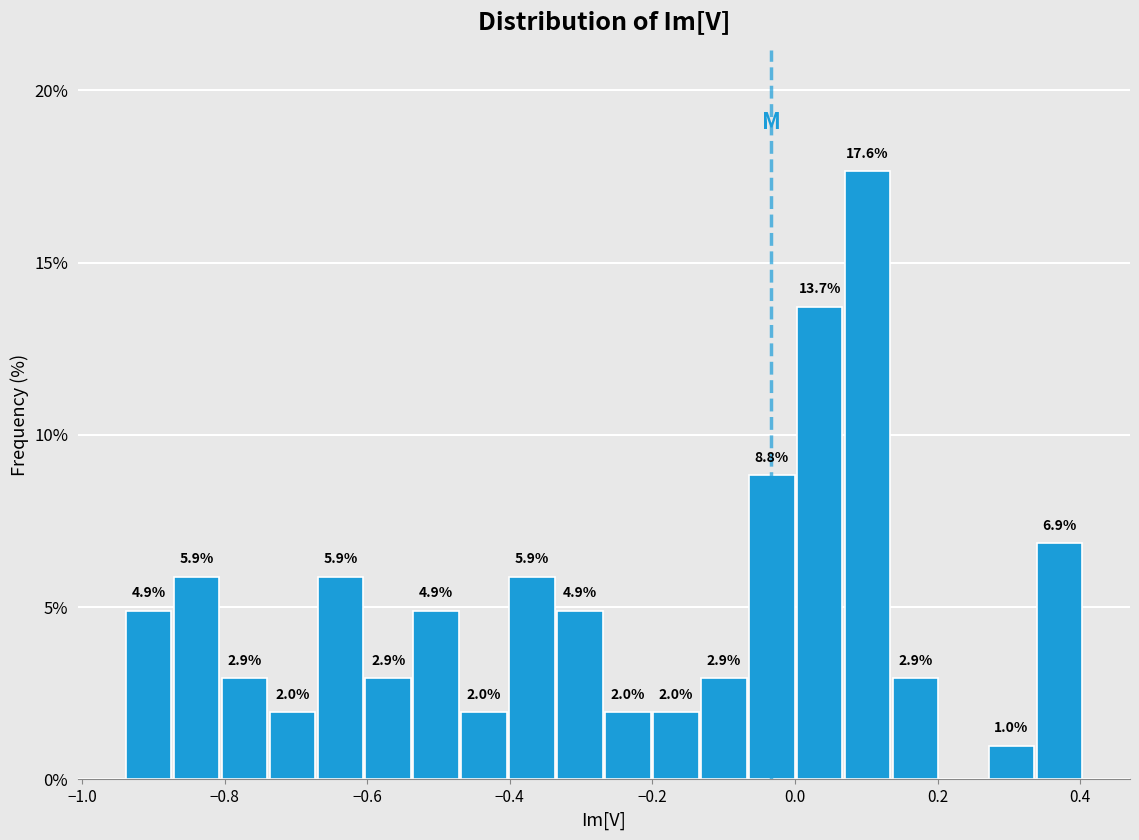

Read against the x-axis, roughly where is the centre of the tallest bar?

0.10